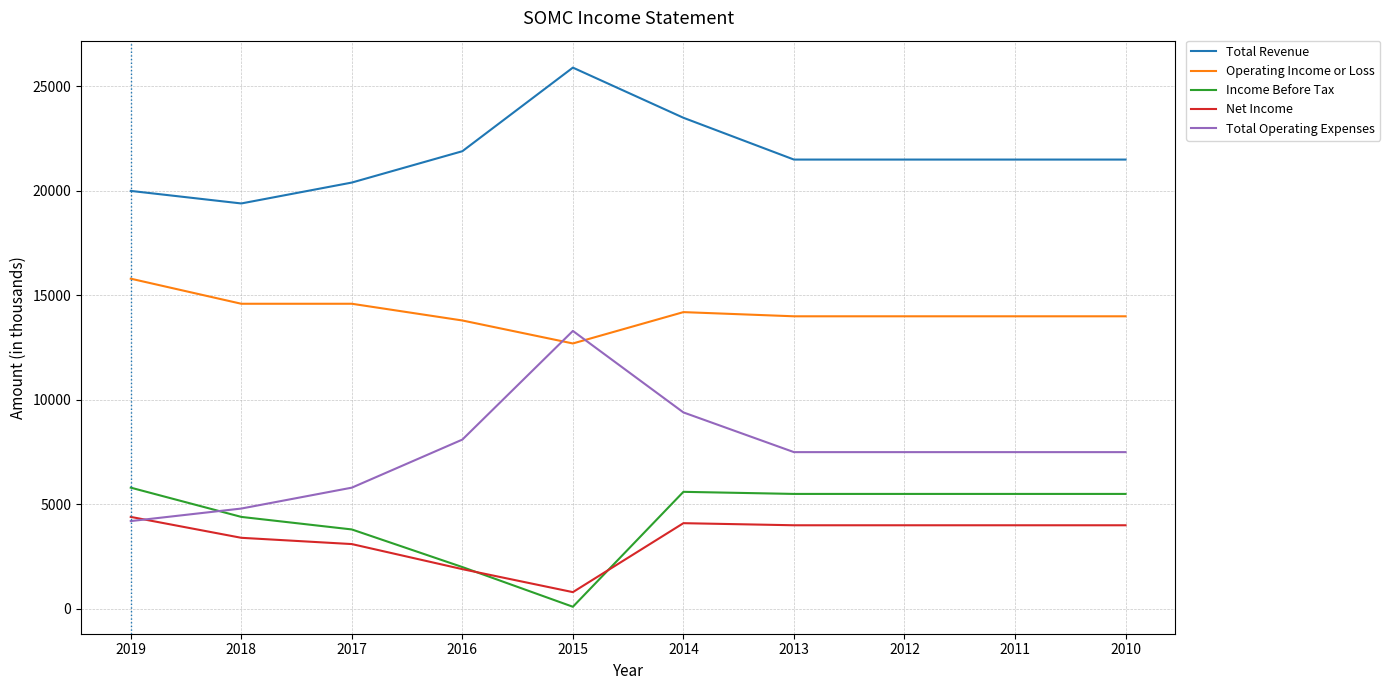

At 2014, list the series in order from smallest to largest.

Net Income, Income Before Tax, Total Operating Expenses, Operating Income or Loss, Total Revenue